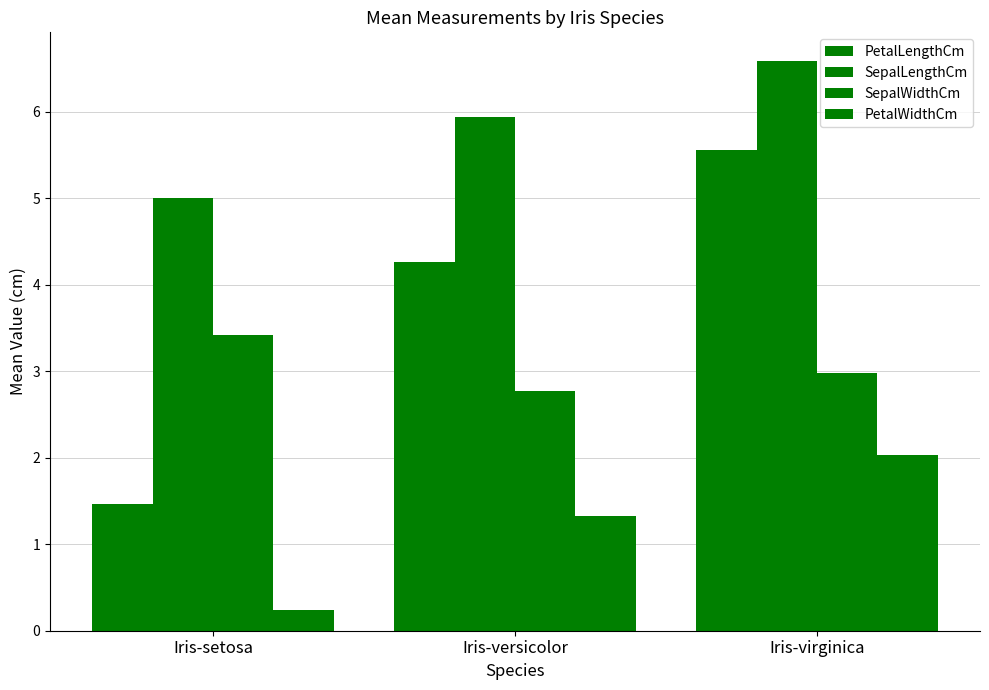

How many data points does each series have?

3